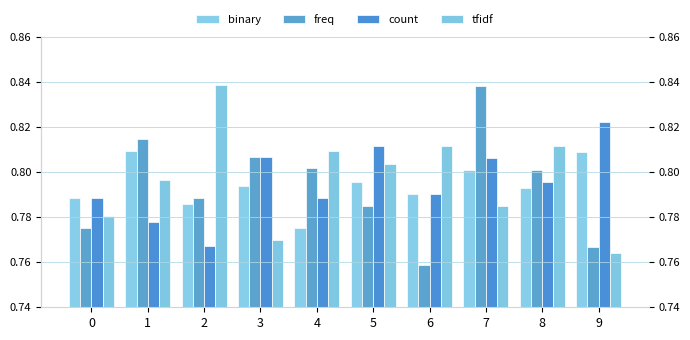

How many bars are there in total?

40